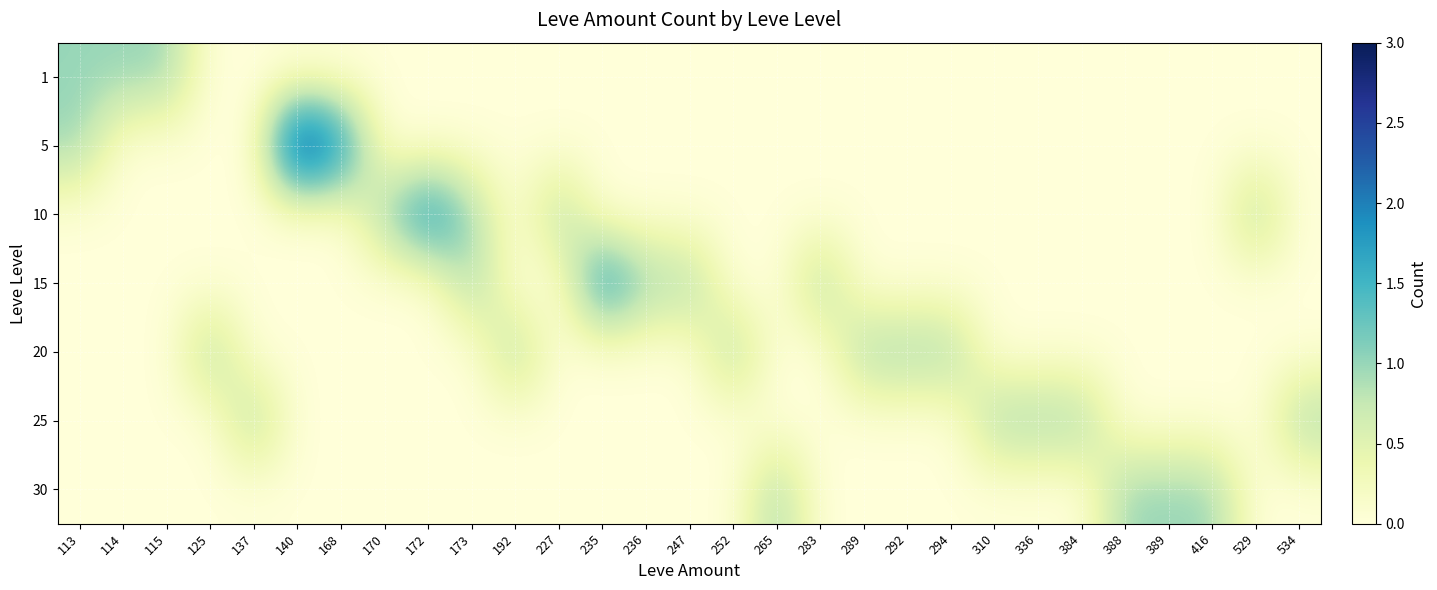

At which category does the chart reach its minimum across all series?

125